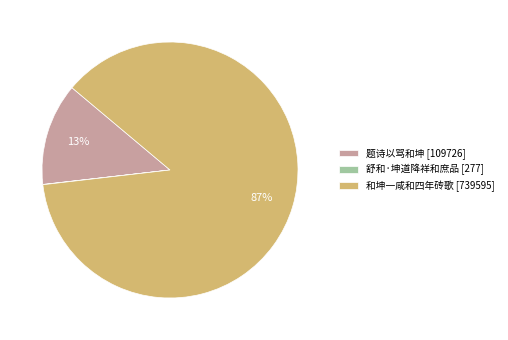

To the nearest percent, what is the difference between the largest and smallest slice percentages?

87%